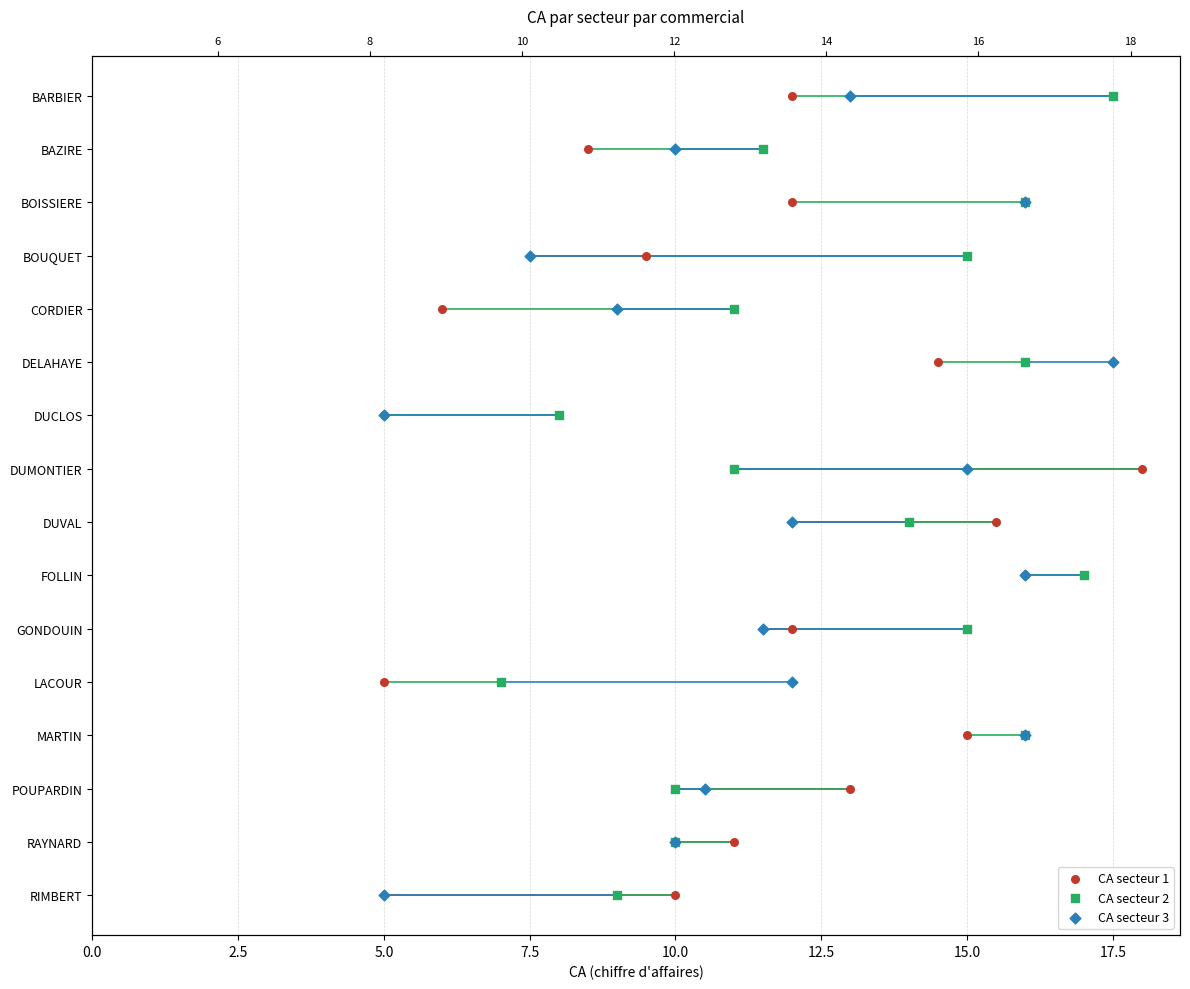

What is the total value across all series at 15.0?

18